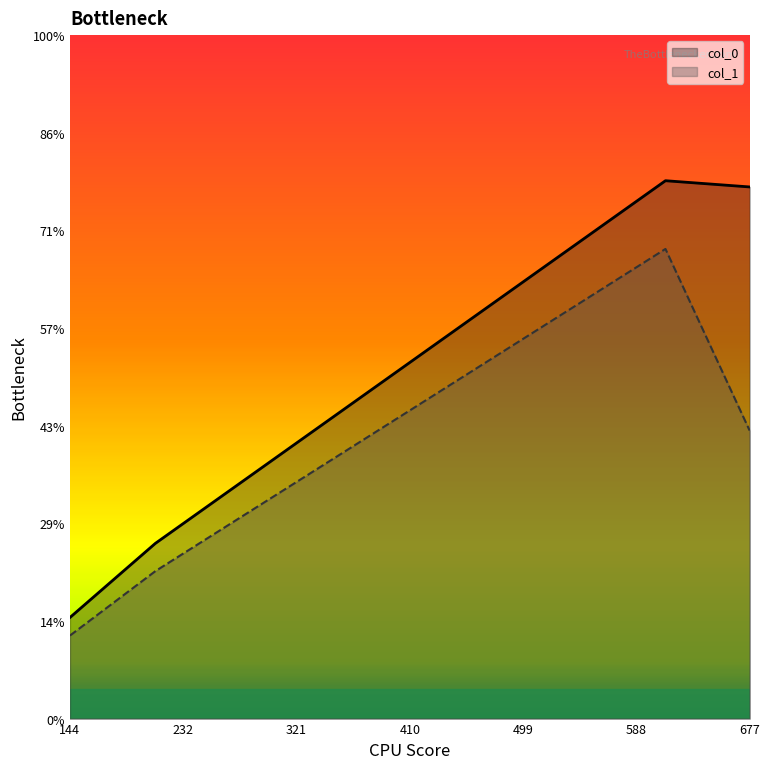

Which category has the highest value across all series?

611.0